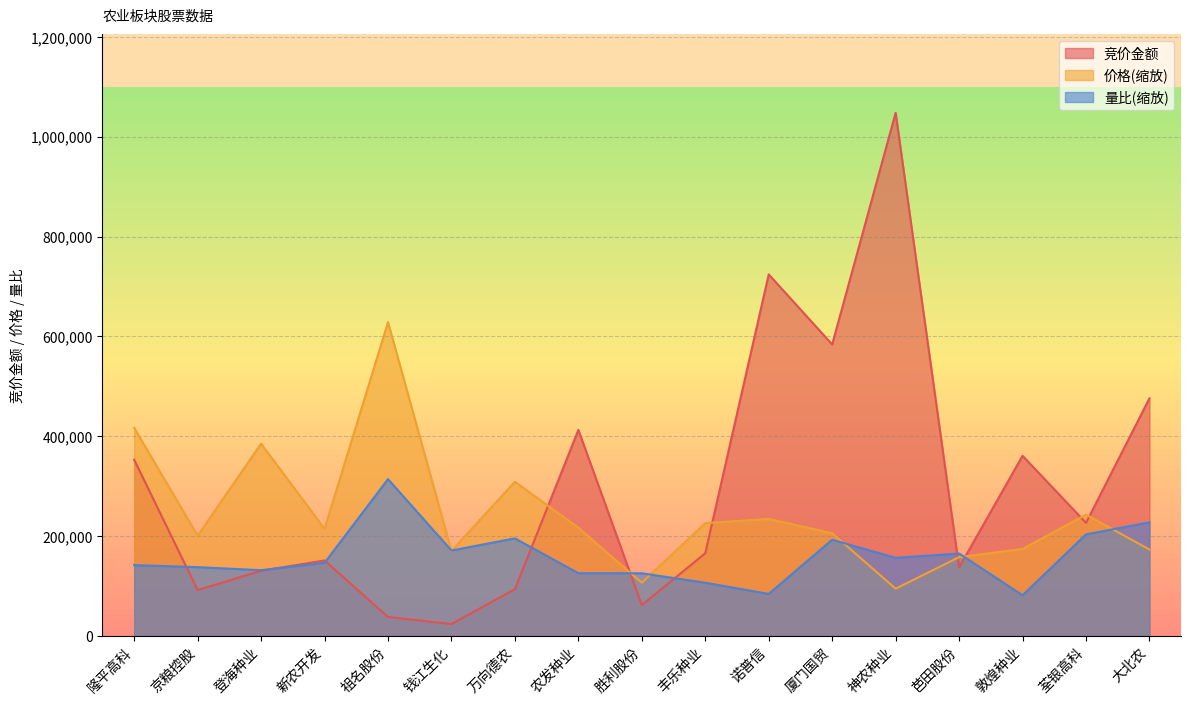

Which category has the highest value across all series?

神农种业